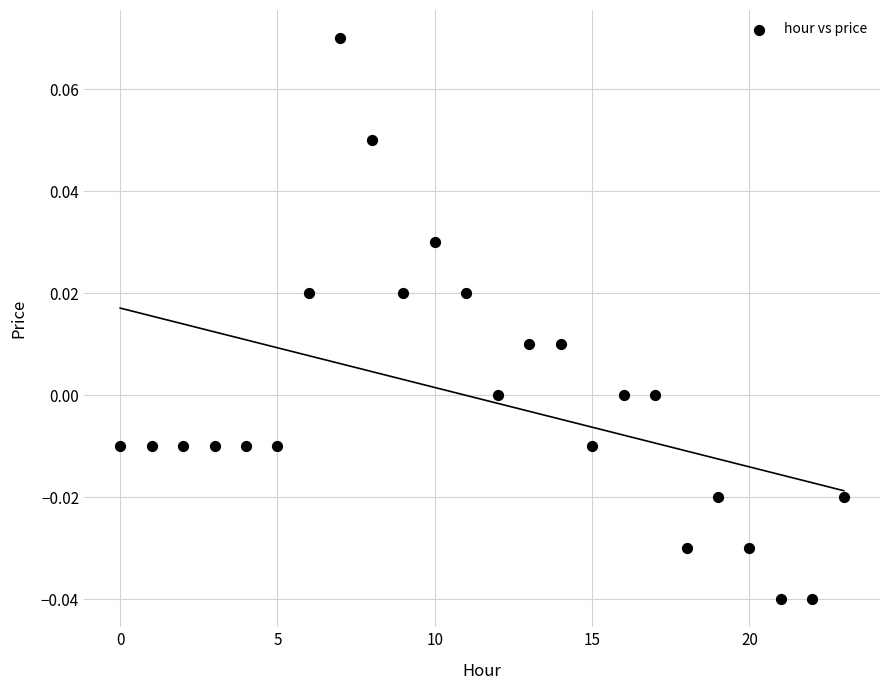

How many data points are displayed?

24